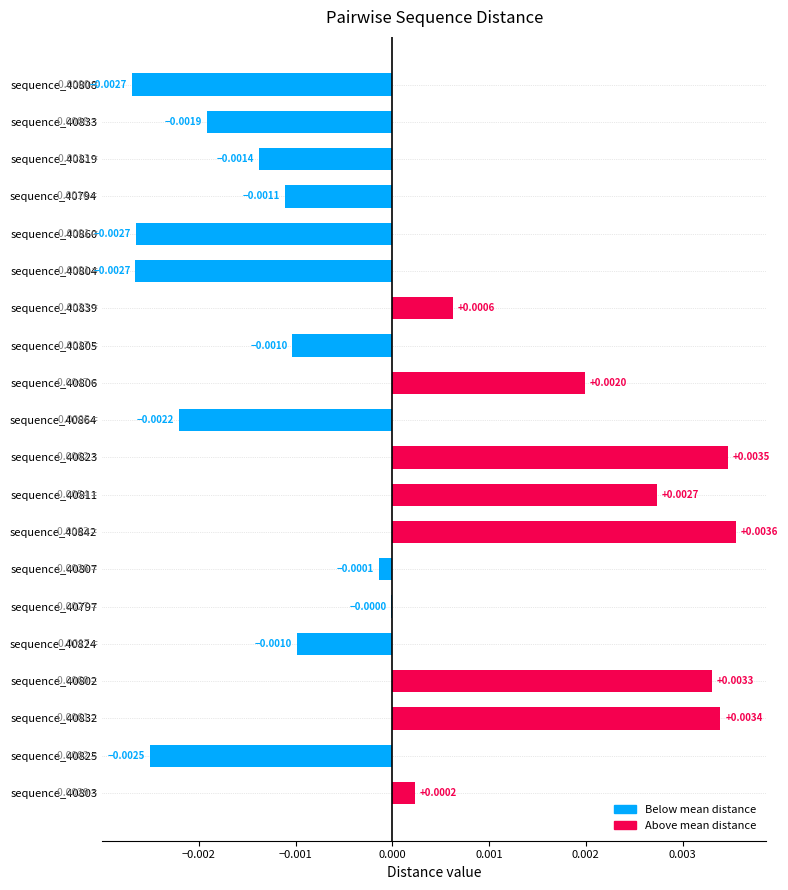

Count the number of data series in this chart.

1